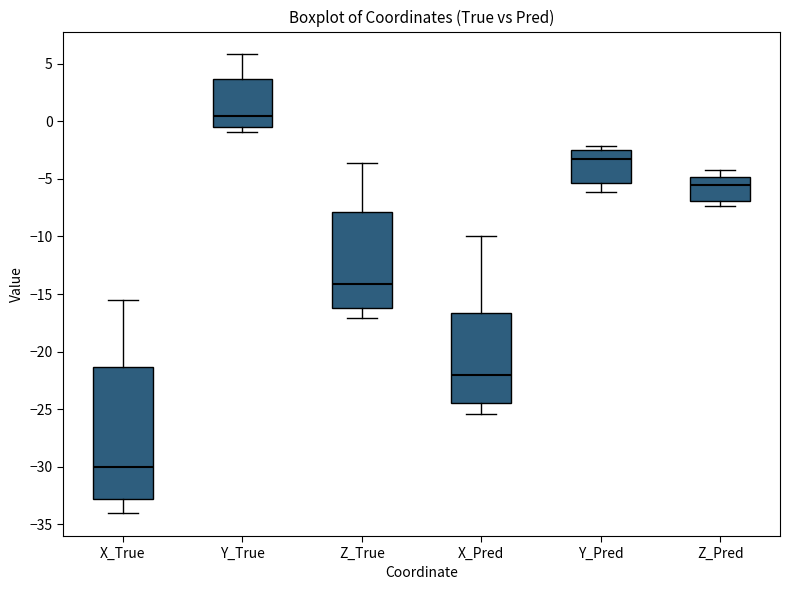

Comparing the boxes themselves (not the whiskers), which one is the tallest?

X_True